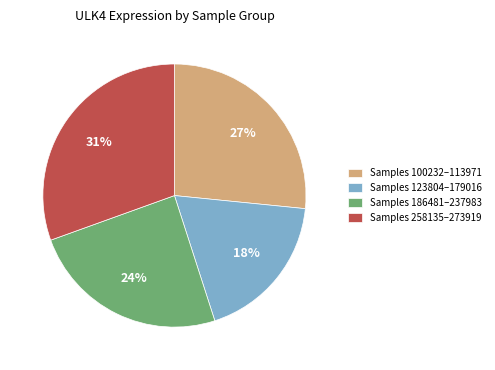

Is it true that Samples 186481–237983 is 24% of the pie?

True